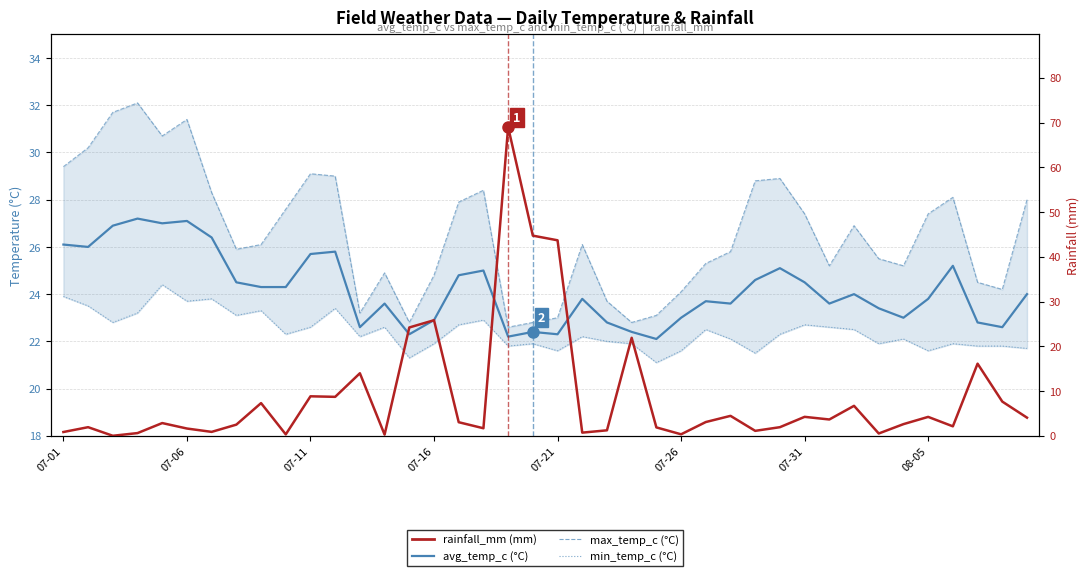

Where does the min_temp_c (°C) series first go above 22?

07-01